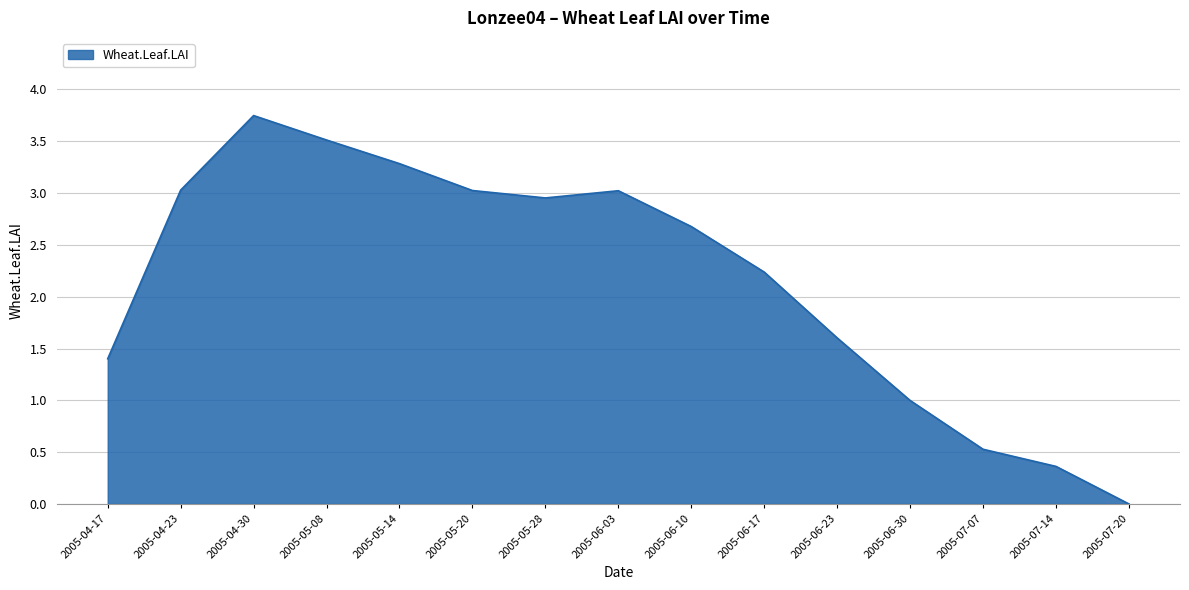

What is the sum of all values?

32.4